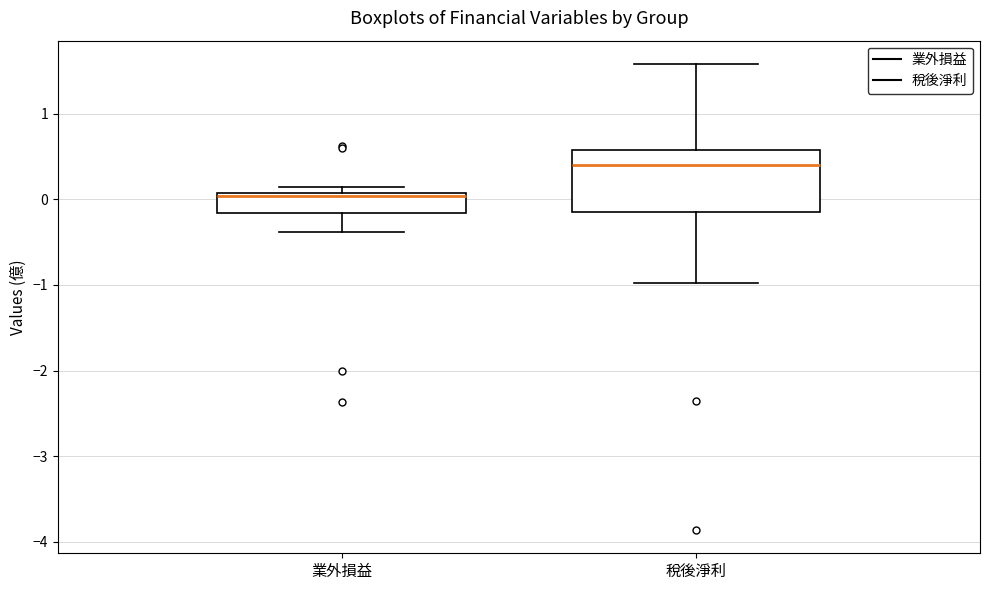

Comparing the boxes themselves (not the whiskers), which one is the tallest?

稅後淨利